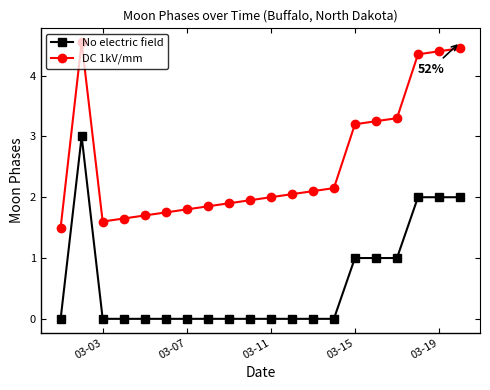

At how many categories does at least one series exceed 4?

4